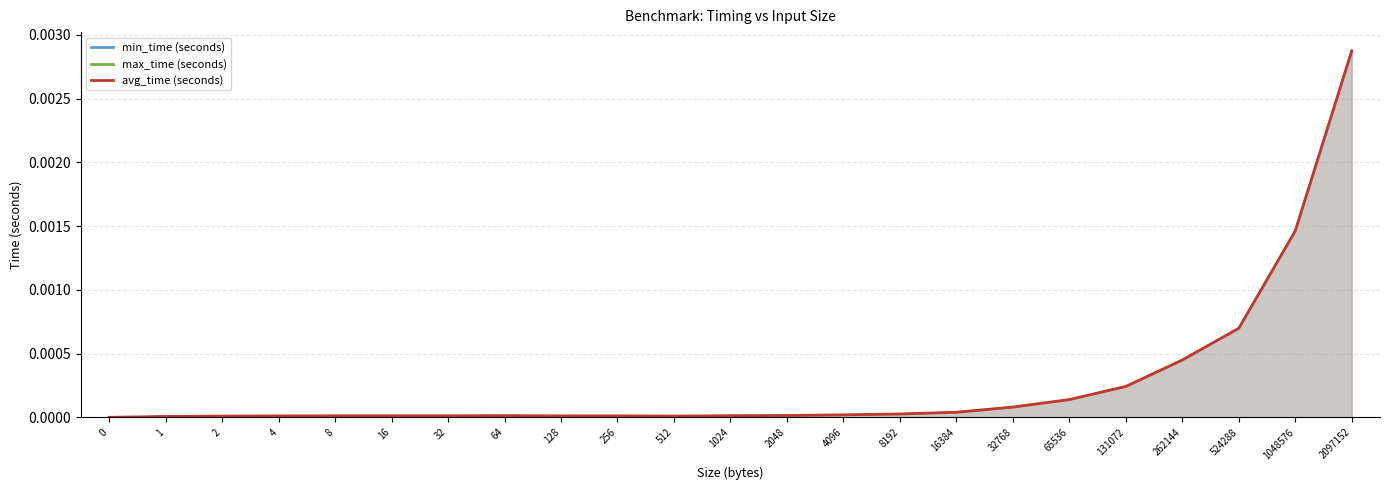

Which series has the widest spread of values?

max_time (seconds)